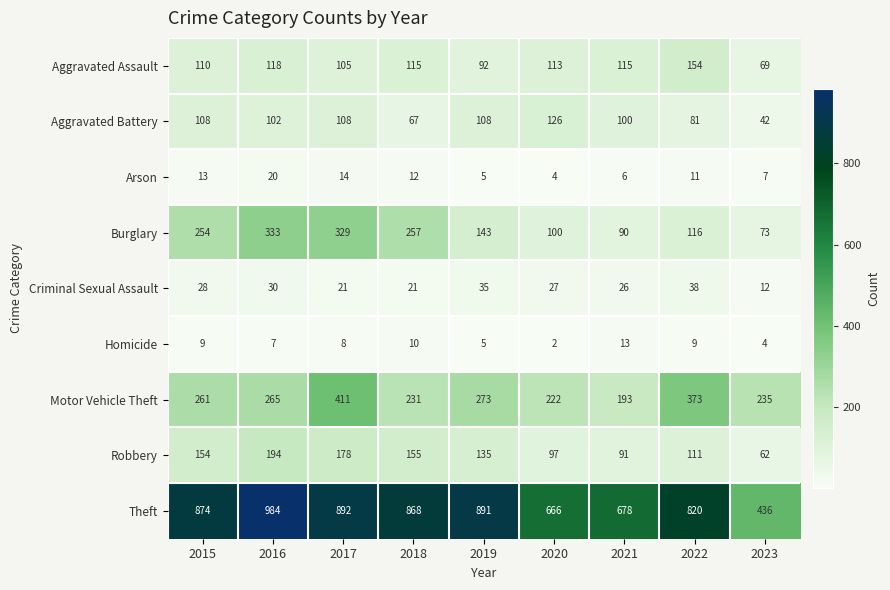

What is the maximum value for Aggravated Assault?

154